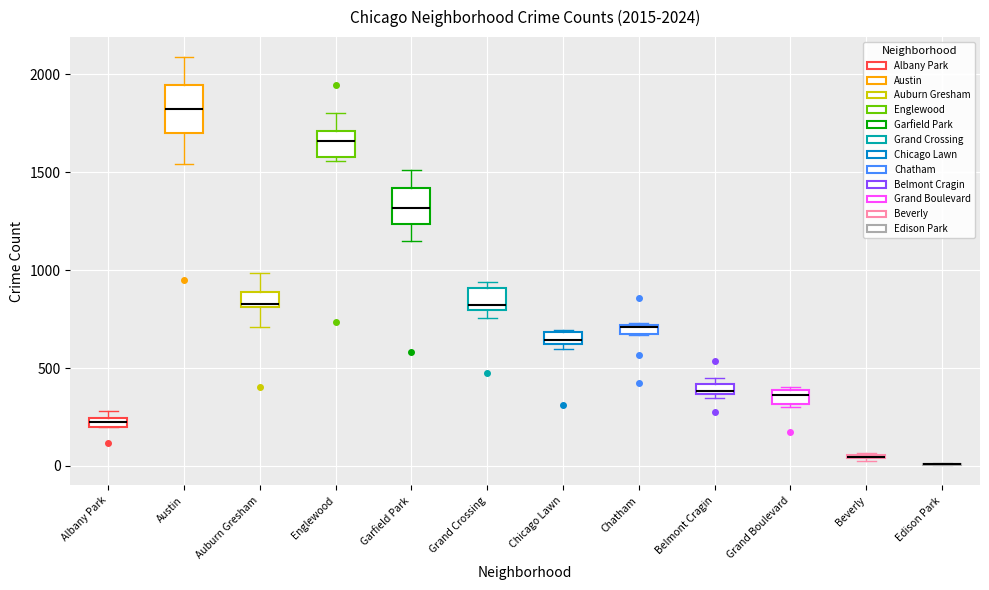

Comparing the boxes themselves (not the whiskers), which one is the tallest?

Austin